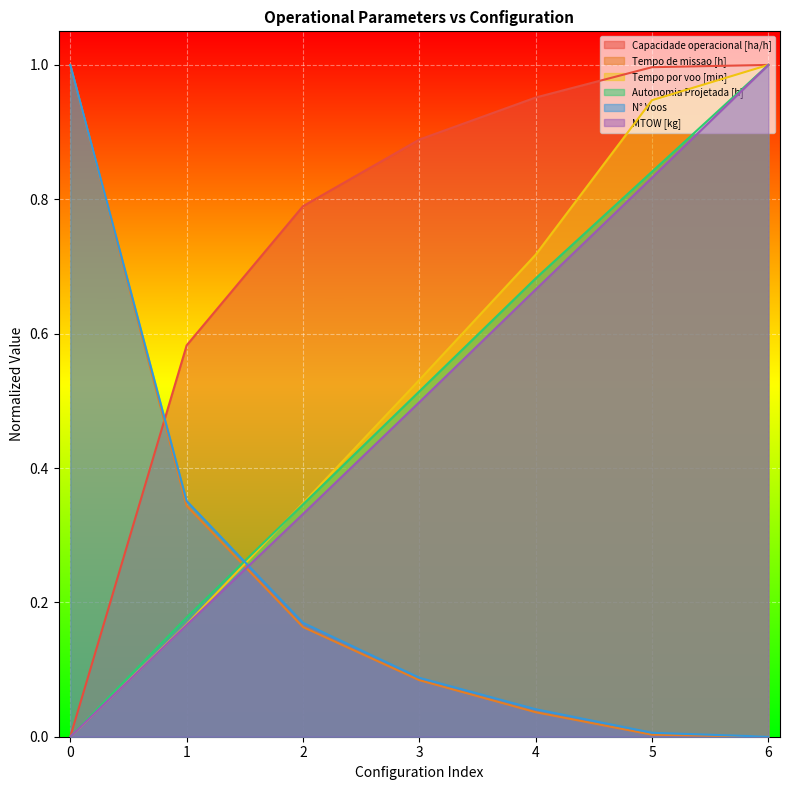

What are all the series names shown in the legend?

Capacidade operacional [ha/h], Tempo de missao [h], Tempo por voo [min], Autonomia Projetada [h], N° Voos, MTOW [kg]